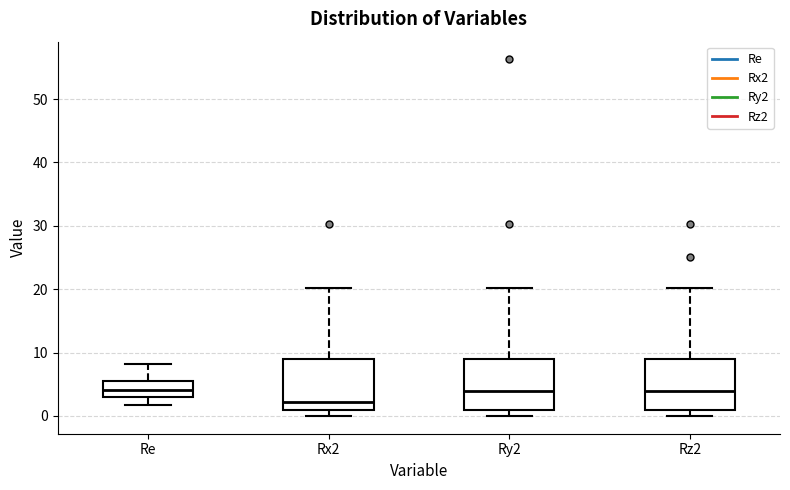

Reading left to right, transcribe this box plot: for each box, give where its median line is, the range the box spans, and where its two whiskers end, as read against the y-axis. The values are not printed on the chart, so give them approximately, as read against the axis.

Re: median 4, box 3 to 5, whiskers 2 to 8
Rx2: median 2, box 1 to 9, whiskers 0 to 20
Ry2: median 4, box 1 to 9, whiskers 0 to 20
Rz2: median 4, box 1 to 9, whiskers 0 to 20